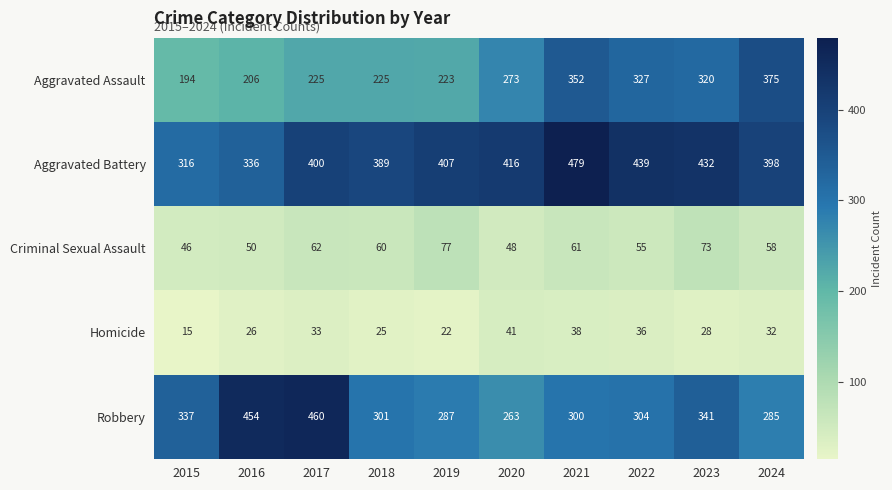

Which series changed the most between 2016 and 2022?

Robbery